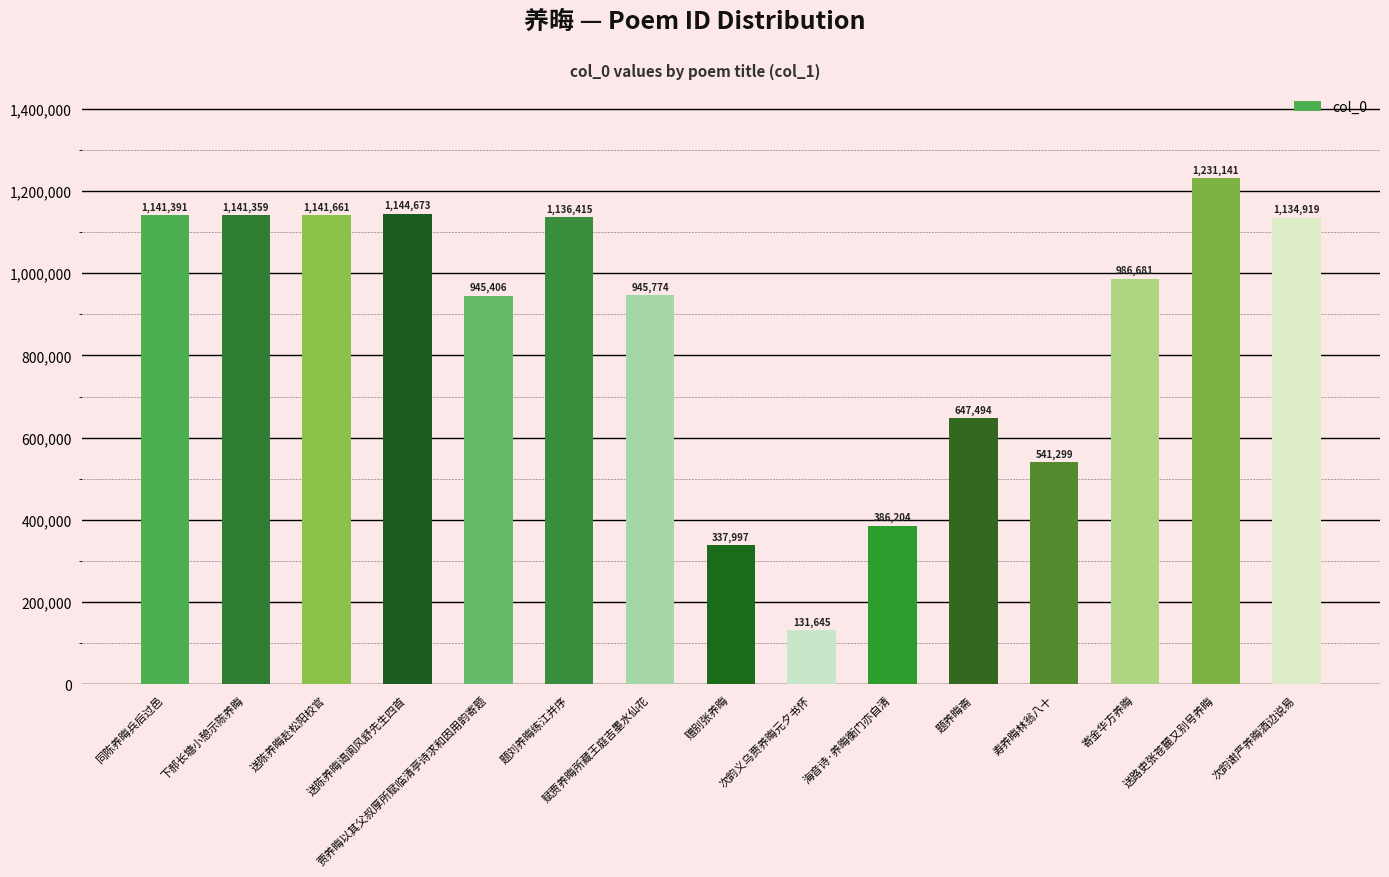

The chart shows a value of 131645 at 次韵义乌贾养晦元夕书怀. True or false?

True